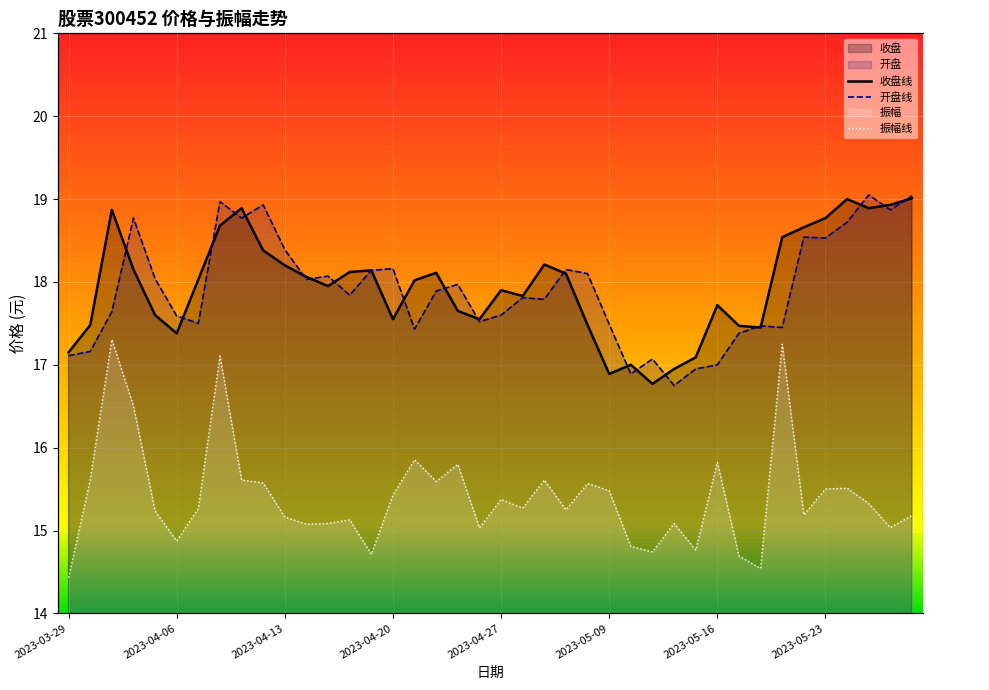

True or false: 收盘 and 开盘 intersect in this chart.

True